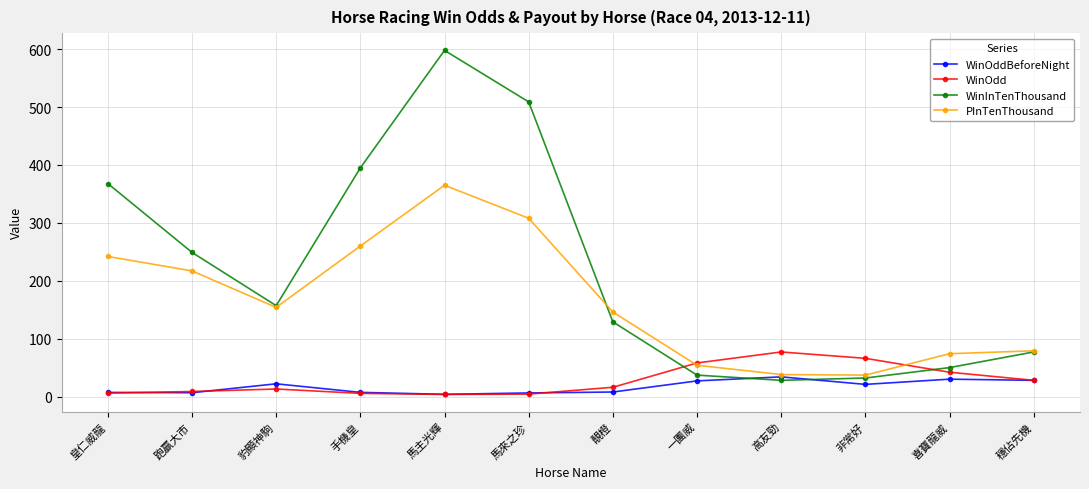

Rank the series by their maximum value, from highest to lowest.

WinInTenThousand, PInTenThousand, WinOdd, WinOddBeforeNight